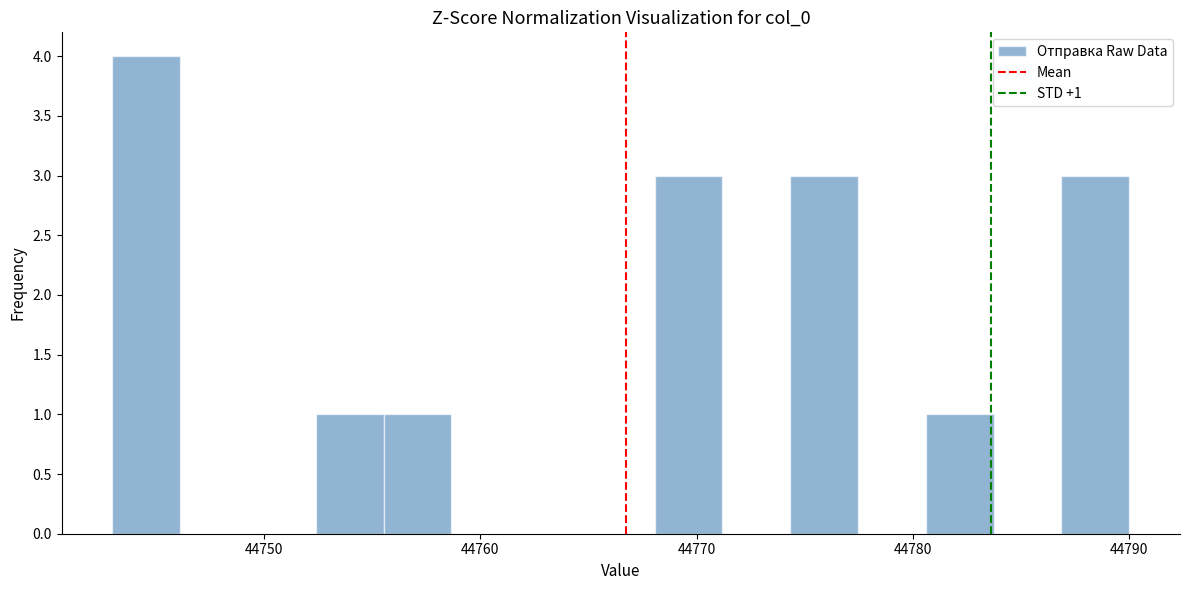

Around what value on the x-axis is the tallest bar? Give the approximate position of its centre, as read against the axis.

44745